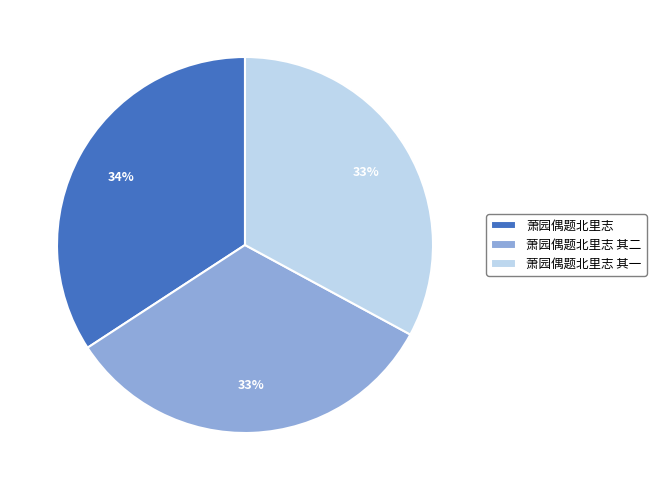

To the nearest percent, what is the difference between the largest and smallest slice percentages?

1%